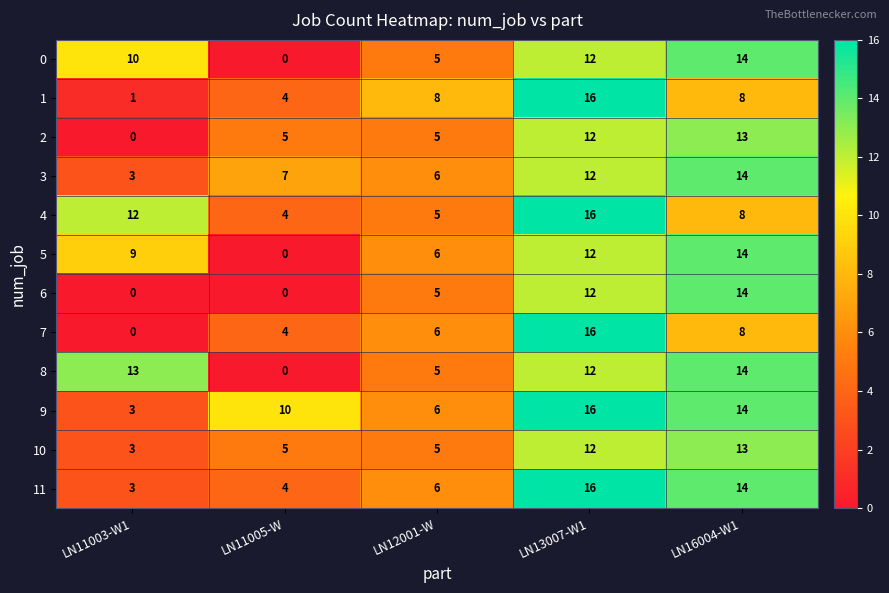

Which series has the largest range (max minus min)?

7